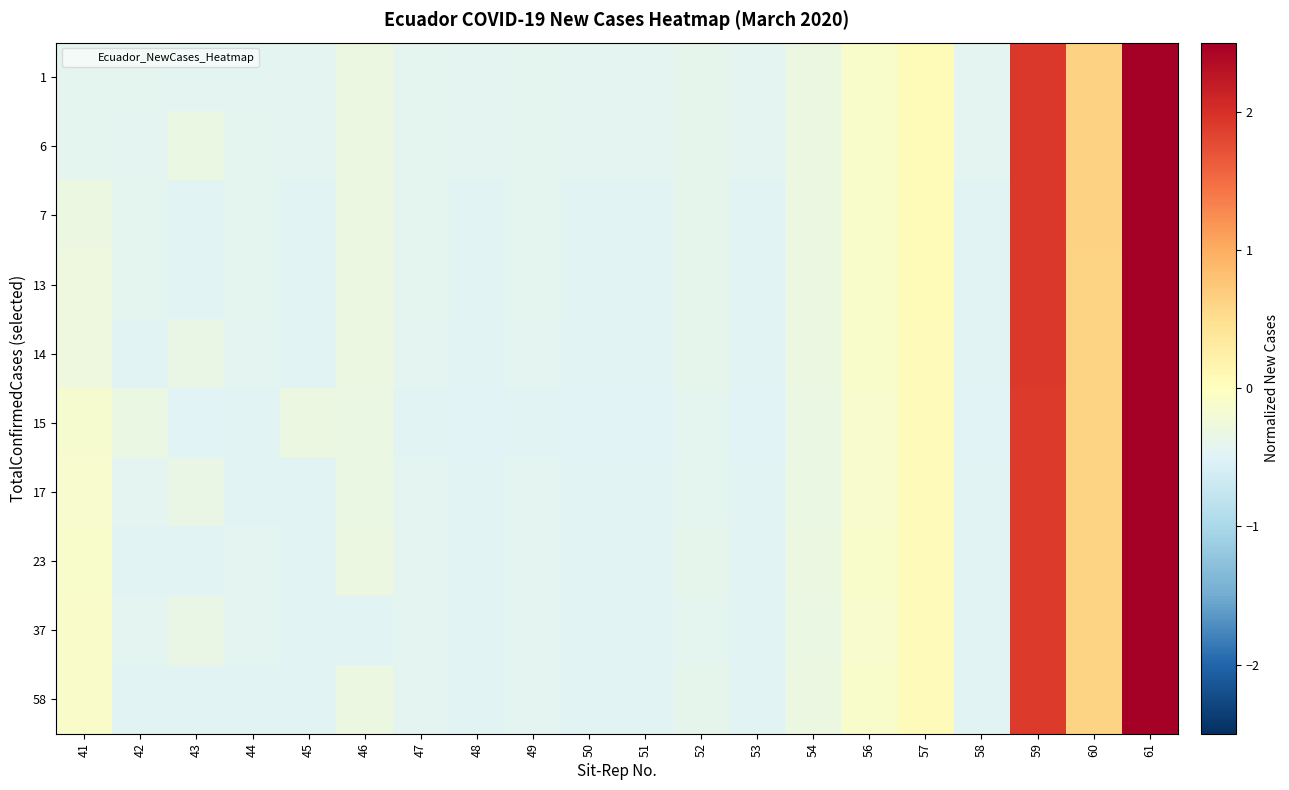

At how many categories does at least one series exceed 3?

1